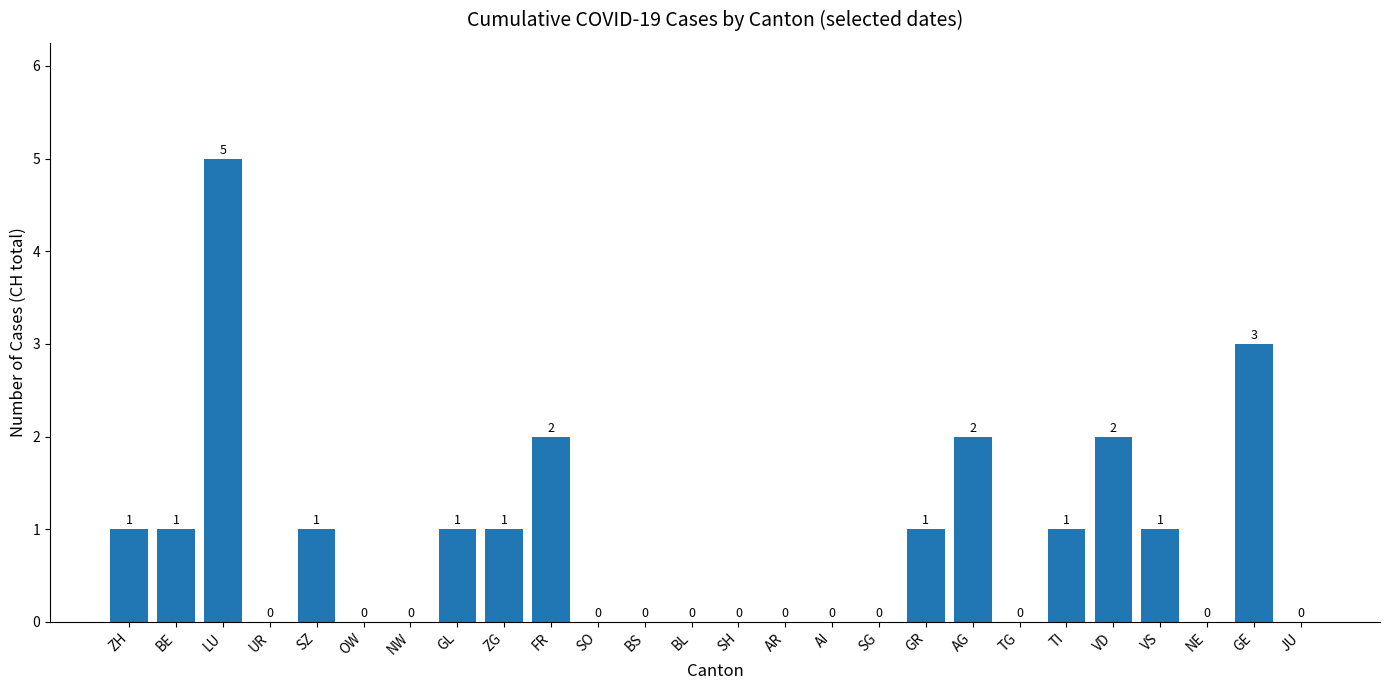

What is the difference between the values at AR and SZ?

1